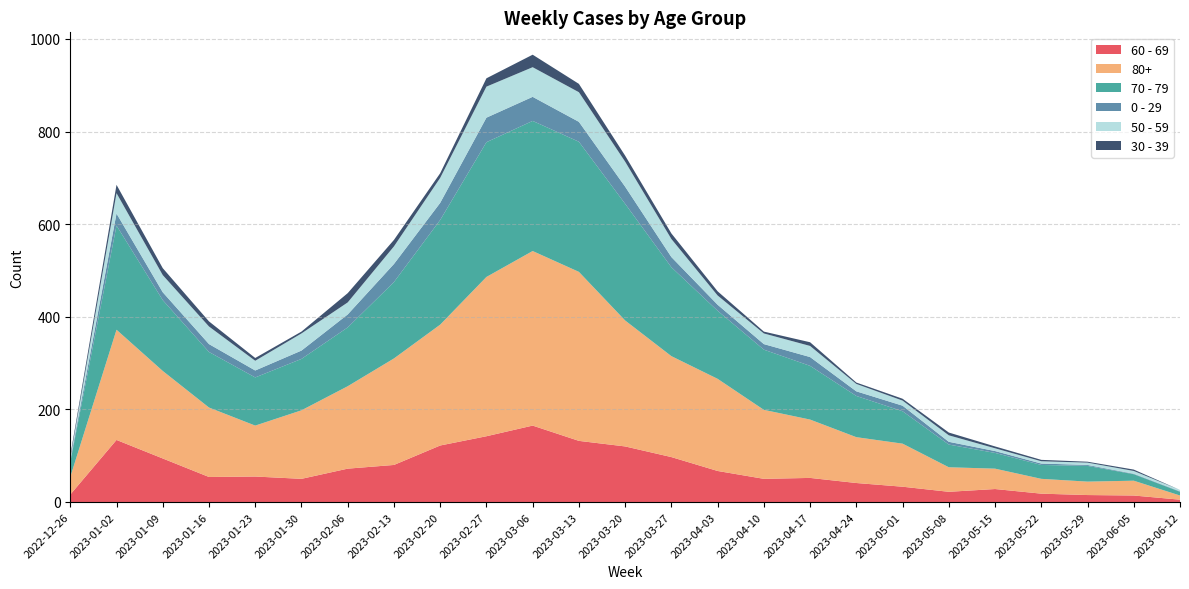

Reading right to left, what are all the values shown in this chart?

0 - 29: 2023-06-12=1	2023-06-05=1	2023-05-29=2	2023-05-22=3	2023-05-15=4	2023-05-08=6	2023-05-01=12	2023-04-24=10	2023-04-17=19	2023-04-10=12	2023-04-03=13	2023-03-27=22	2023-03-20=37	2023-03-13=43	2023-03-06=52	2023-02-27=53	2023-02-20=37	2023-02-13=39	2023-02-06=28	2023-01-30=18	2023-01-23=15	2023-01-16=17	2023-01-09=17	2023-01-02=26	2022-12-26=4
30 - 39: 2023-06-12=0	2023-06-05=3	2023-05-29=2	2023-05-22=3	2023-05-15=4	2023-05-08=6	2023-05-01=4	2023-04-24=3	2023-04-17=8	2023-04-10=4	2023-04-03=9	2023-03-27=12	2023-03-20=13	2023-03-13=18	2023-03-06=27	2023-02-27=18	2023-02-20=10	2023-02-13=14	2023-02-06=20	2023-01-30=4	2023-01-23=6	2023-01-16=11	2023-01-09=15	2023-01-02=18	2022-12-26=5
50 - 59: 2023-06-12=3	2023-06-05=6	2023-05-29=5	2023-05-22=5	2023-05-15=6	2023-05-08=14	2023-05-01=11	2023-04-24=16	2023-04-17=24	2023-04-10=23	2023-04-03=20	2023-03-27=39	2023-03-20=54	2023-03-13=64	2023-03-06=64	2023-02-27=67	2023-02-20=54	2023-02-13=38	2023-02-06=26	2023-01-30=37	2023-01-23=21	2023-01-16=38	2023-01-09=37	2023-01-02=44	2022-12-26=5
60 - 69: 2023-06-12=5	2023-06-05=14	2023-05-29=15	2023-05-22=18	2023-05-15=28	2023-05-08=22	2023-05-01=33	2023-04-24=41	2023-04-17=52	2023-04-10=50	2023-04-03=67	2023-03-27=97	2023-03-20=120	2023-03-13=132	2023-03-06=165	2023-02-27=142	2023-02-20=122	2023-02-13=80	2023-02-06=72	2023-01-30=50	2023-01-23=55	2023-01-16=54	2023-01-09=94	2023-01-02=134	2022-12-26=16
70 - 79: 2023-06-12=8	2023-06-05=14	2023-05-29=34	2023-05-22=30	2023-05-15=34	2023-05-08=49	2023-05-01=70	2023-04-24=89	2023-04-17=116	2023-04-10=130	2023-04-03=147	2023-03-27=192	2023-03-20=252	2023-03-13=281	2023-03-06=281	2023-02-27=291	2023-02-20=226	2023-02-13=165	2023-02-06=127	2023-01-30=111	2023-01-23=104	2023-01-16=120	2023-01-09=153	2023-01-02=225	2022-12-26=32
80+: 2023-06-12=9	2023-06-05=32	2023-05-29=29	2023-05-22=32	2023-05-15=44	2023-05-08=53	2023-05-01=93	2023-04-24=99	2023-04-17=126	2023-04-10=149	2023-04-03=199	2023-03-27=218	2023-03-20=272	2023-03-13=365	2023-03-06=377	2023-02-27=344	2023-02-20=261	2023-02-13=230	2023-02-06=178	2023-01-30=148	2023-01-23=110	2023-01-16=150	2023-01-09=189	2023-01-02=238	2022-12-26=38